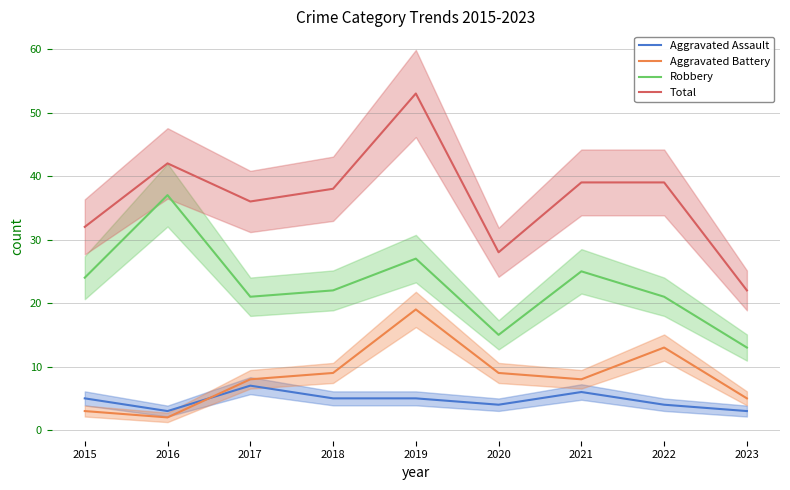

The Aggravated Assault series shows 9 at 2018. True or false?

False